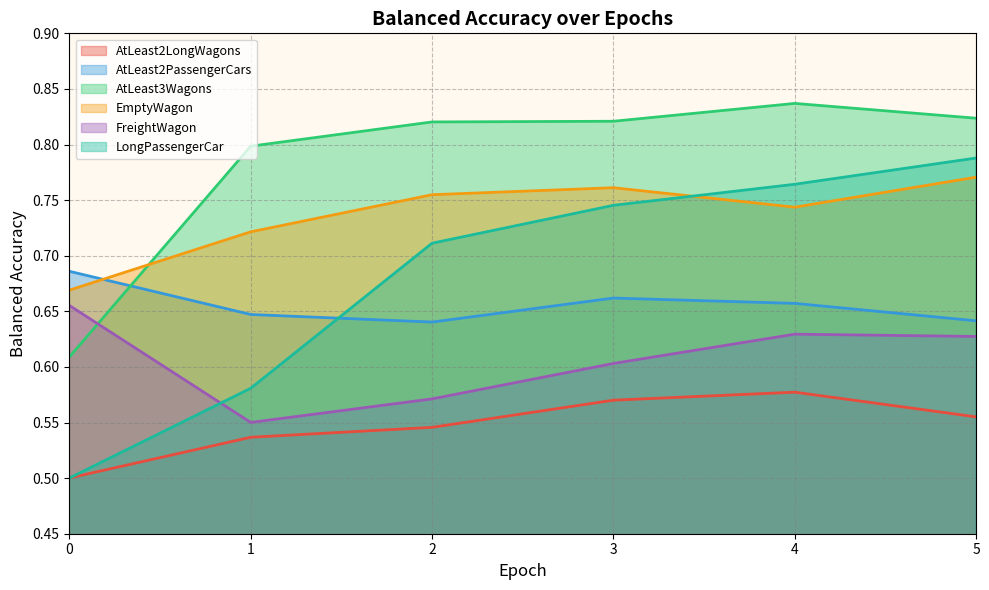

Is it true that balanced_accuracy_LongPassengerCar equals 0.6 at 1?

True